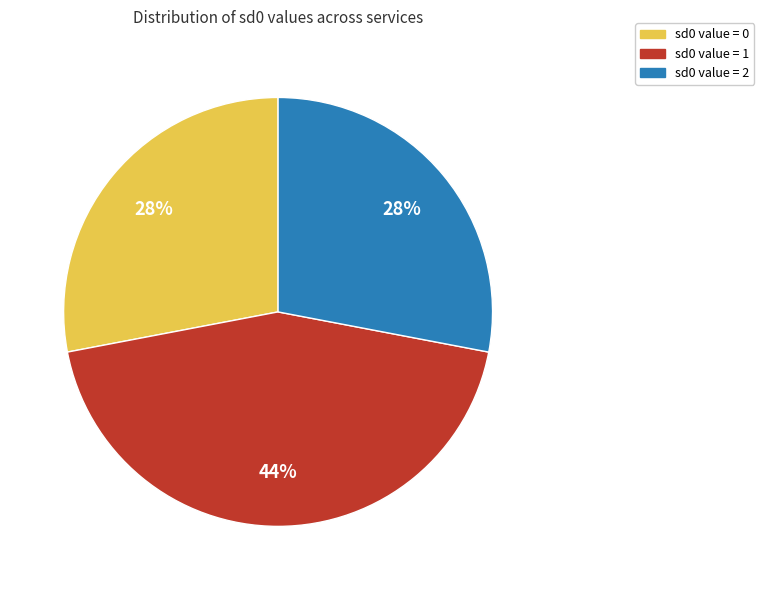

To the nearest percent, what is the difference between the largest and smallest slice percentages?

16%